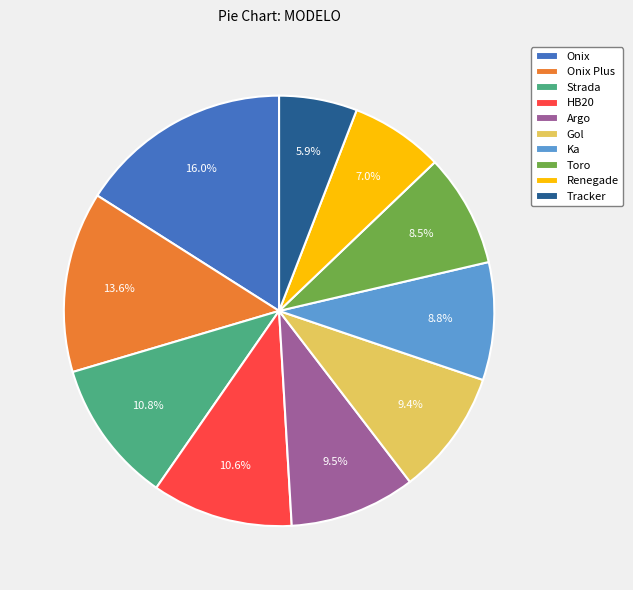

To the nearest percent, what percentage of the pie is Onix?

16%